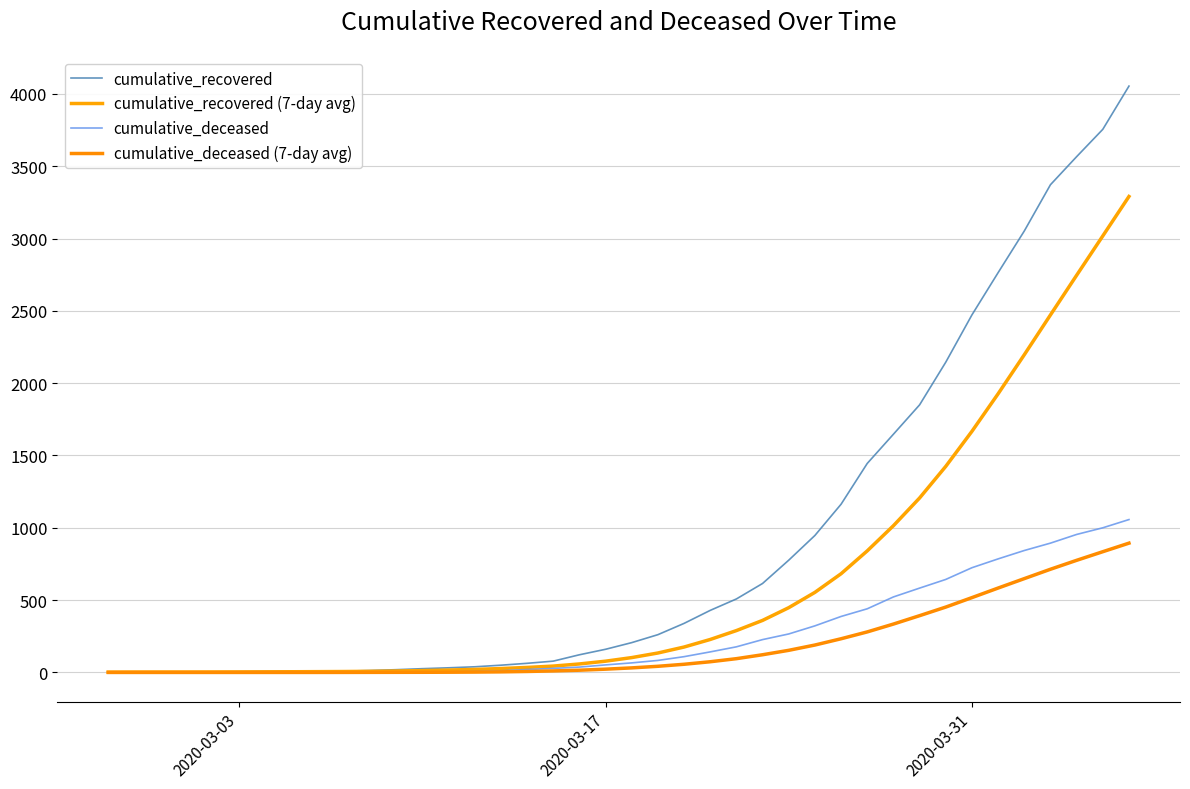

What is the value of the cumulative_recovered point at the 18th from the left?

78.0